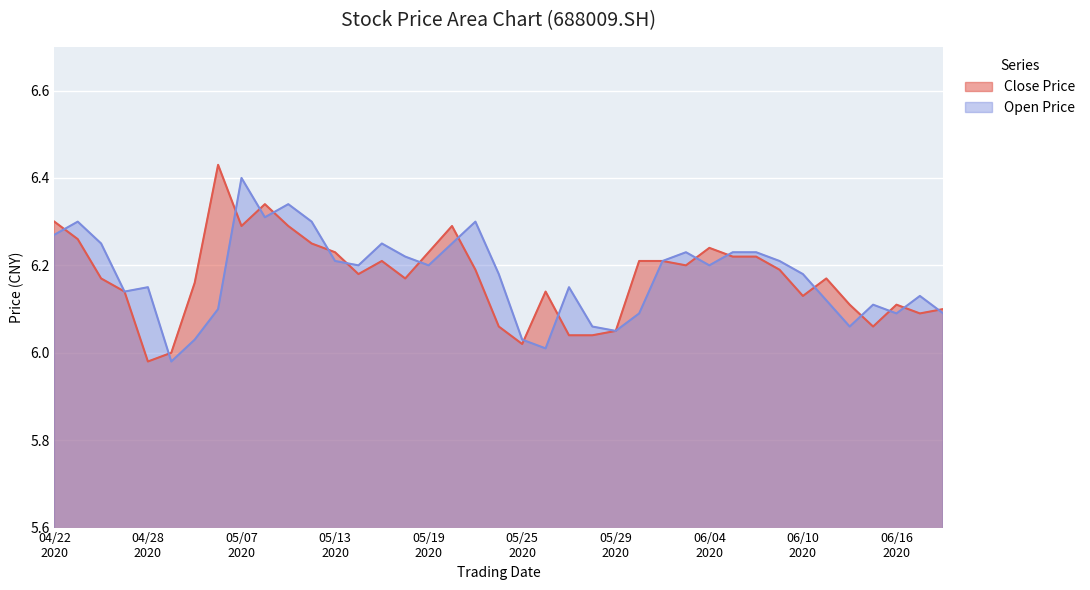

True or false: close_price and open_price cross at least once.

True